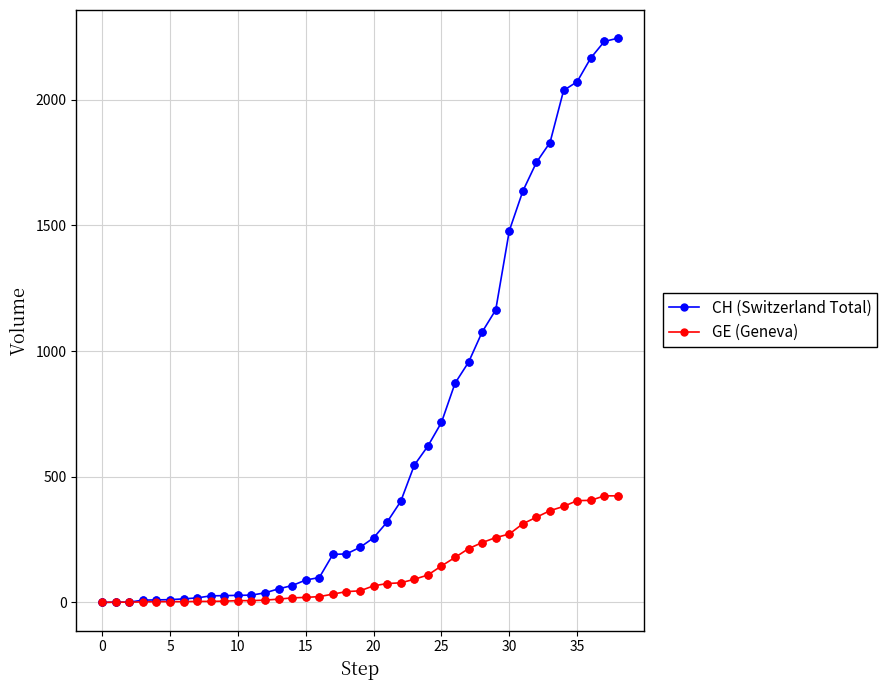

Which series has the widest spread of values?

CH (Switzerland Total)